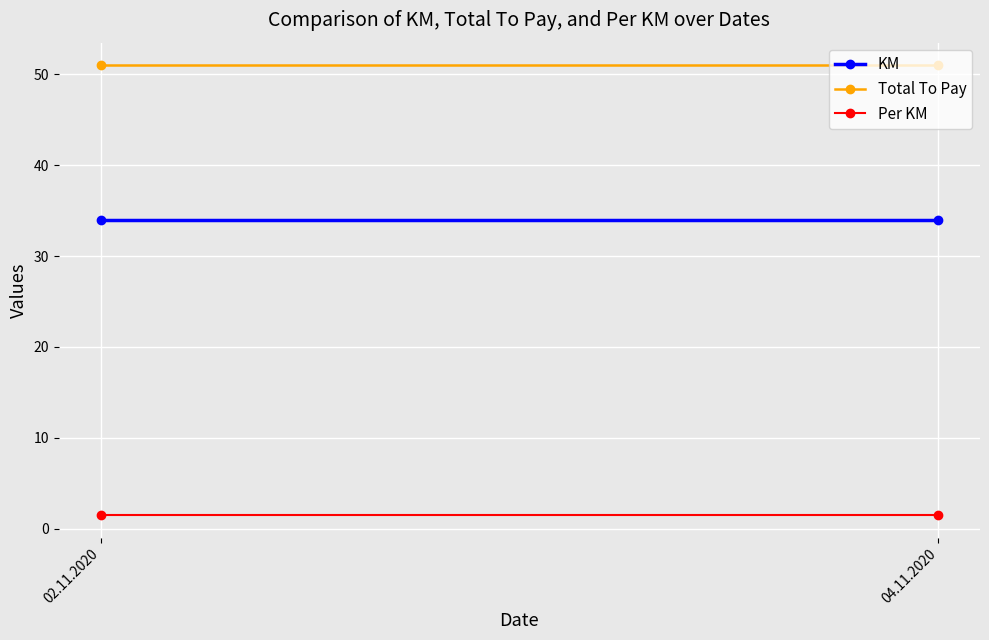

The value of KM at 04.11.2020 is 34.0. True or false?

True